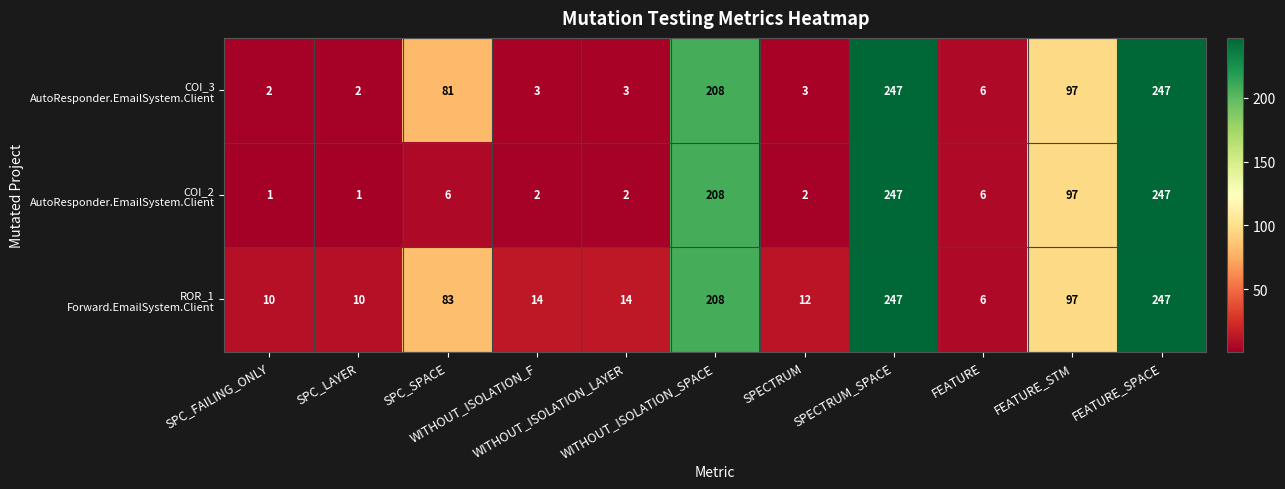

What is the greatest value displayed?

247